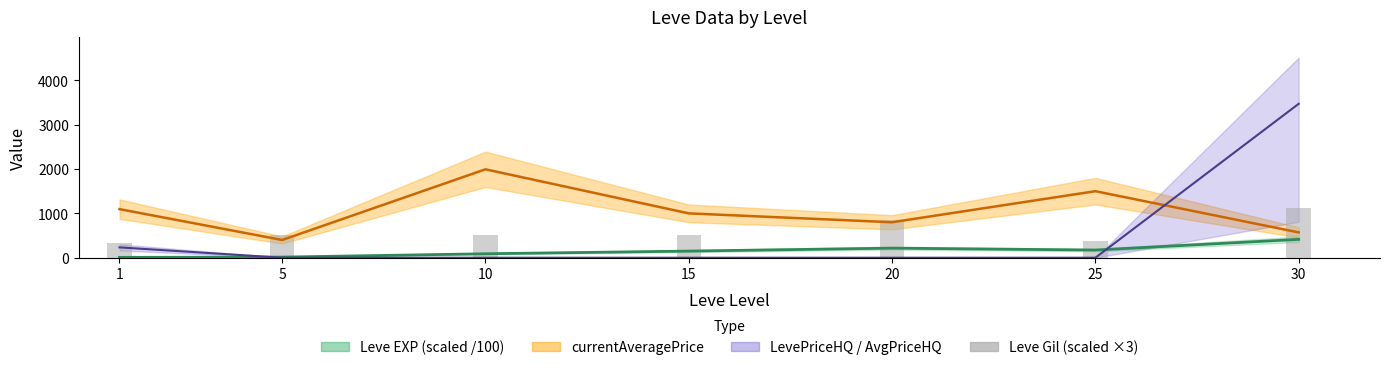

What is the change in value from 5 to 30?

+609